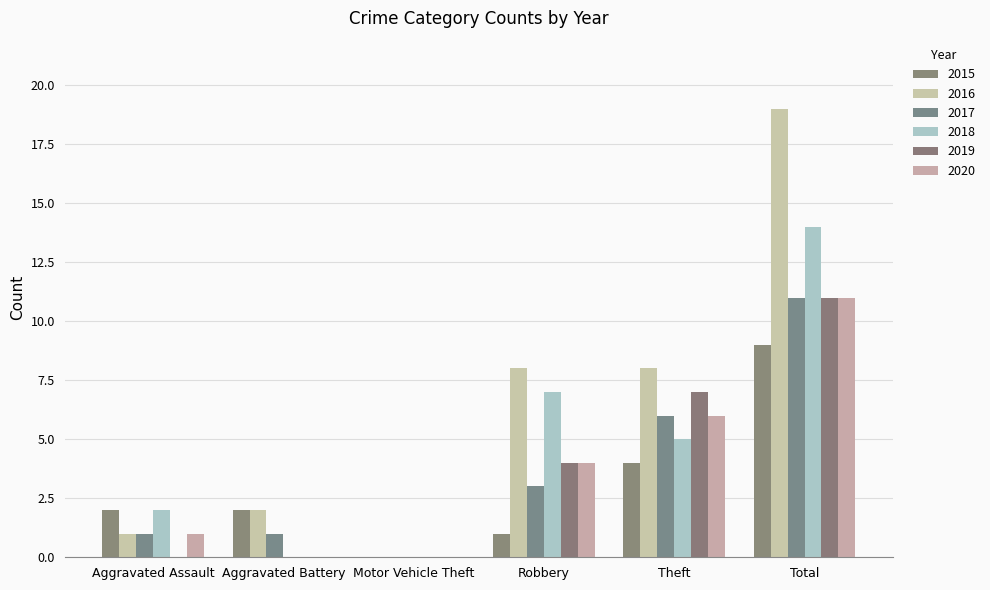

How many categories are shown in the chart?

6